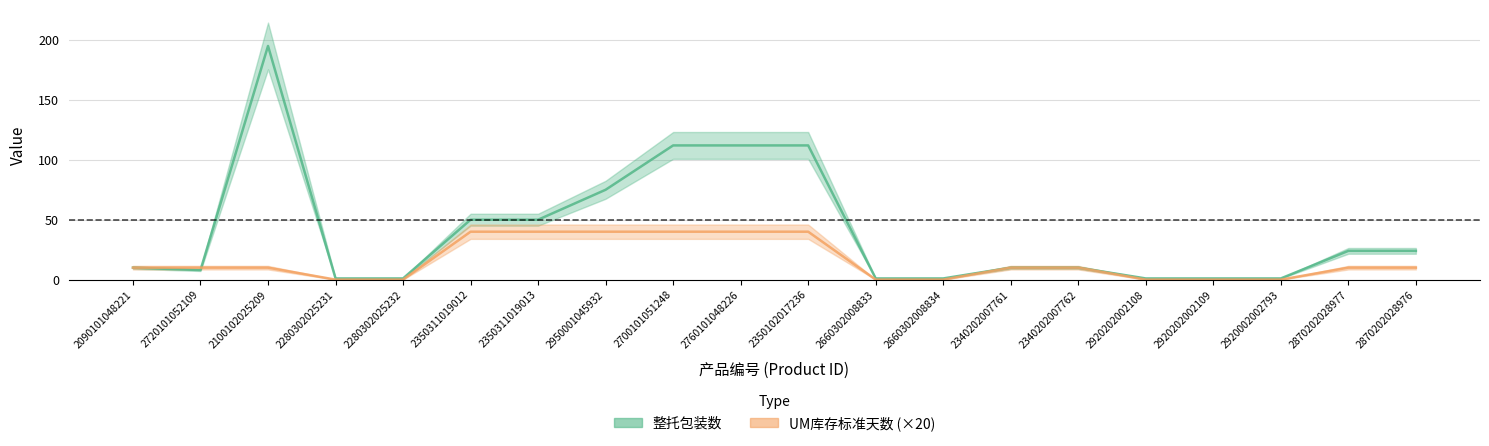

Is the value of UM库存标准天数 at 2090101048221 greater than the value of 整托包装数 at 2350311019013?

No